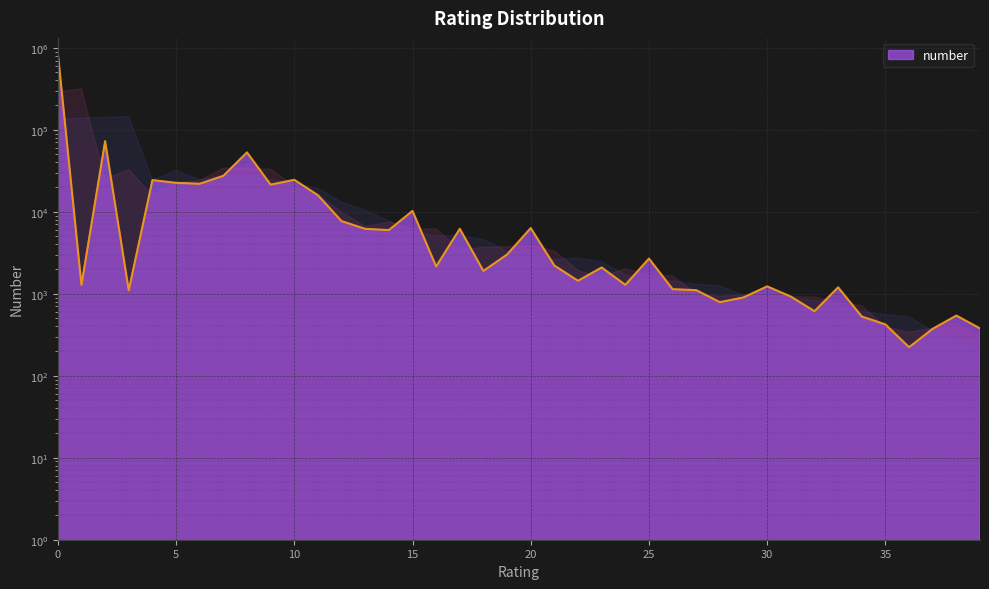

What is the difference between the maximum and second lowest values?

872111